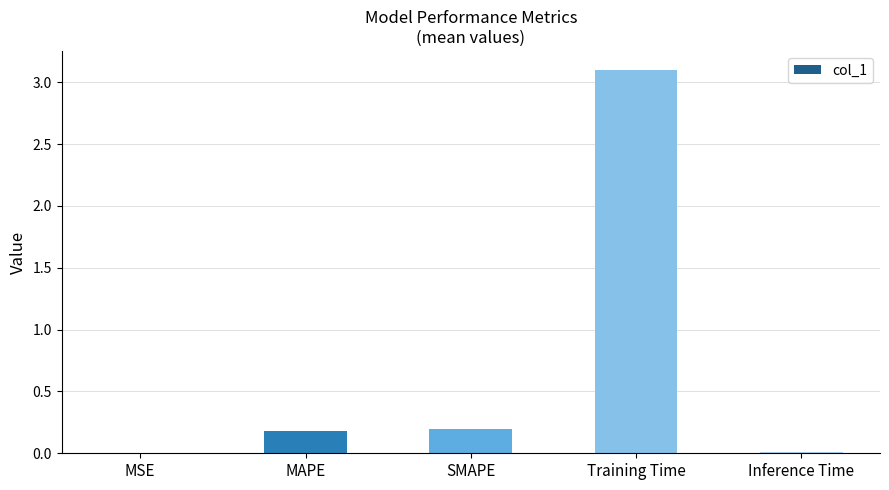

How many data points does each series have?

5